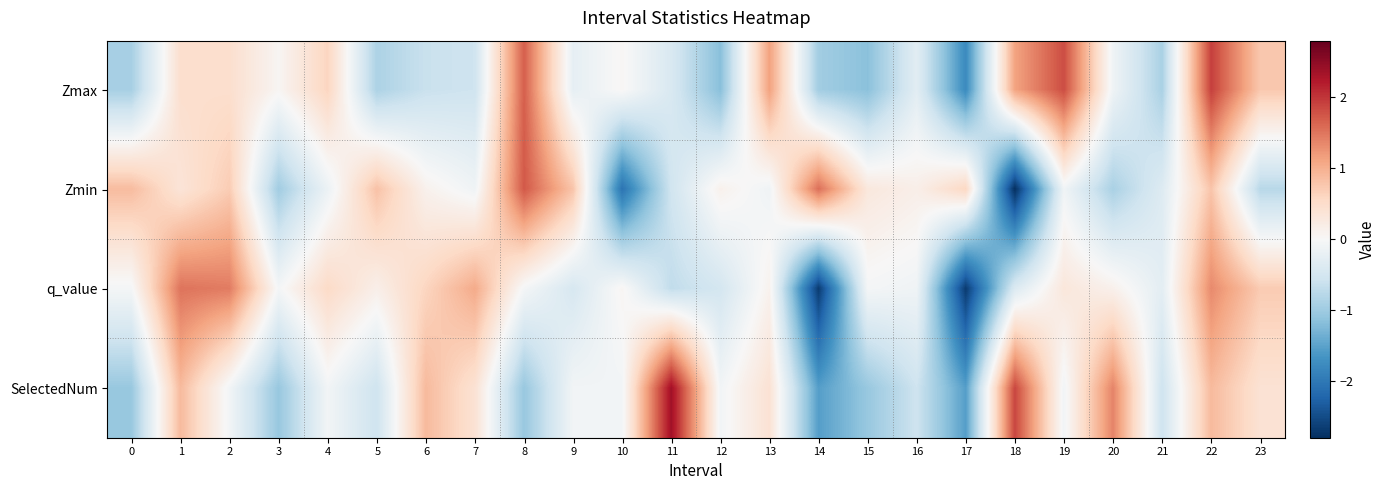

Which has a higher value, 23 or 12?

23